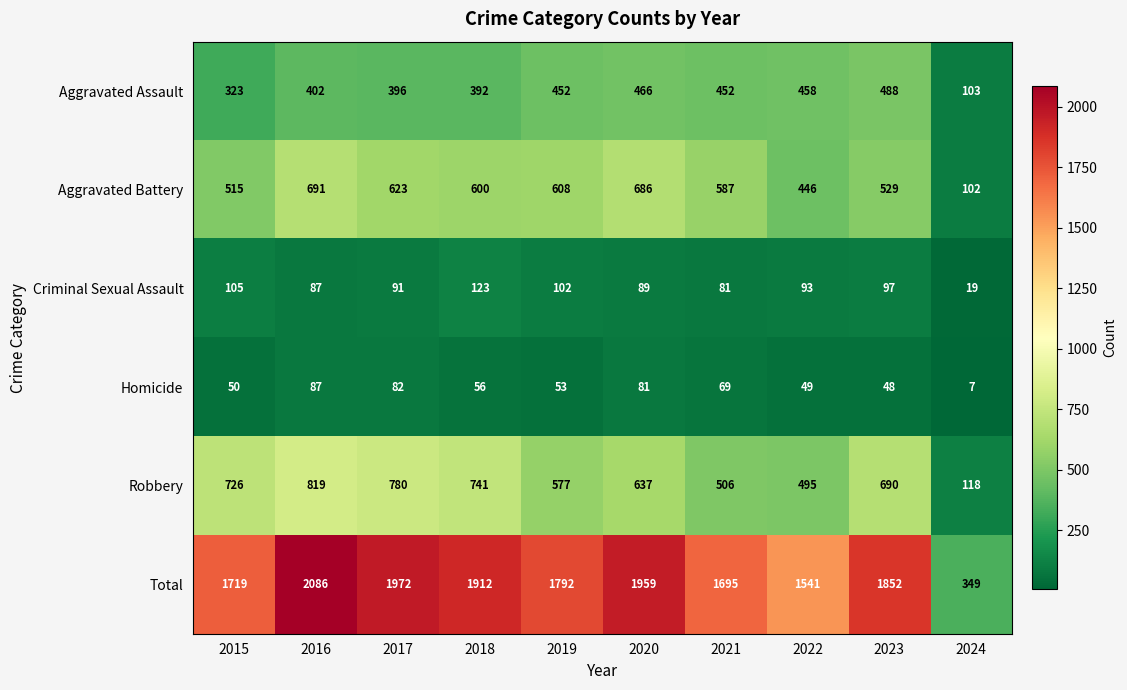

What is the sum of all Aggravated Battery values?

5387